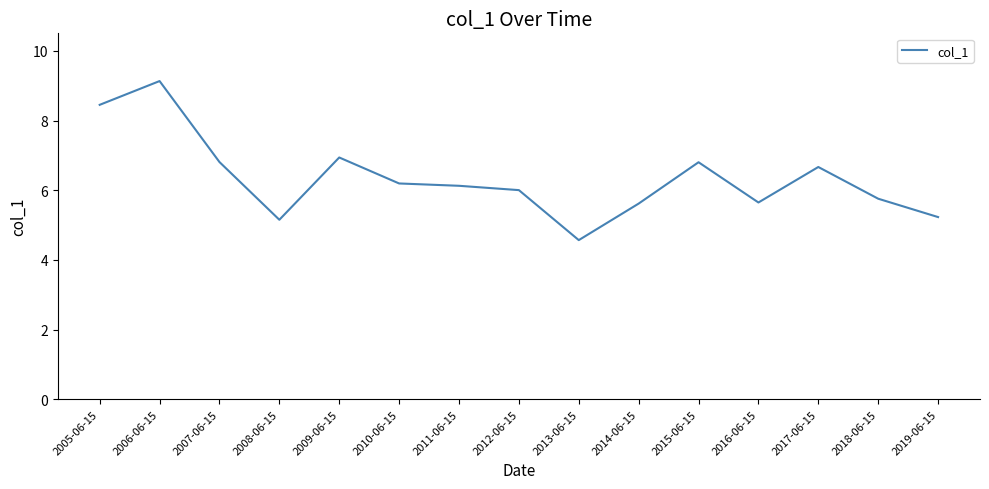

Which label corresponds to the smallest value in the chart?

2013-06-15